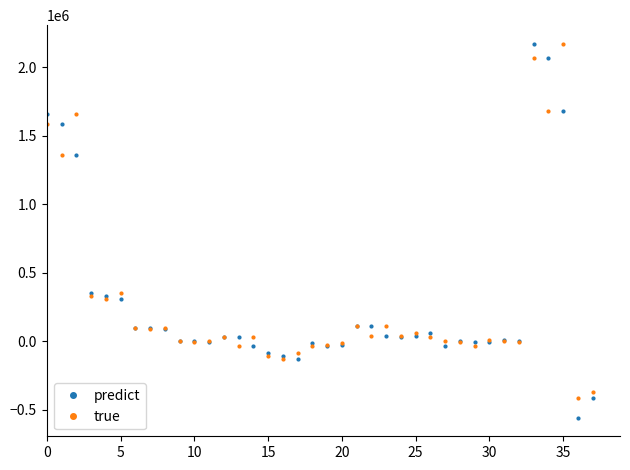

Which series ends up on top after the final intersection of true and predict?

true